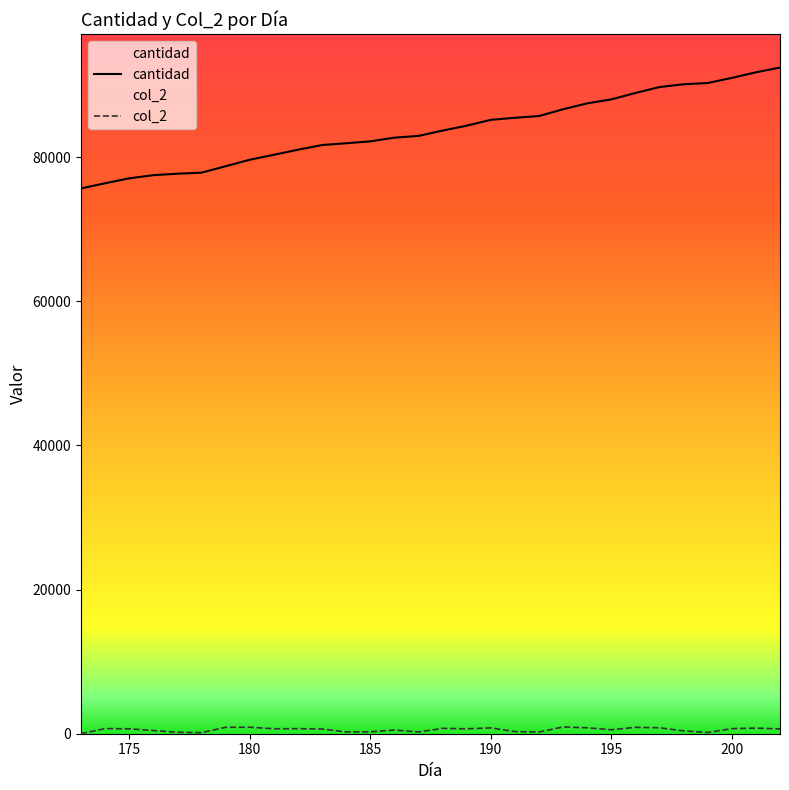

Where is the first local maximum for col_2?

174